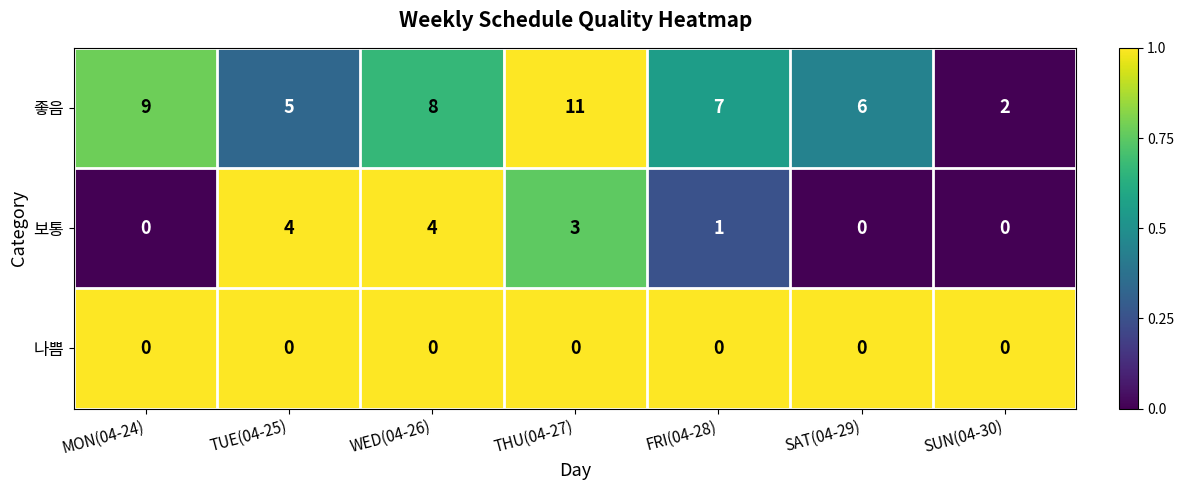

At which category is the sum across all series the highest?

THU(04-27)